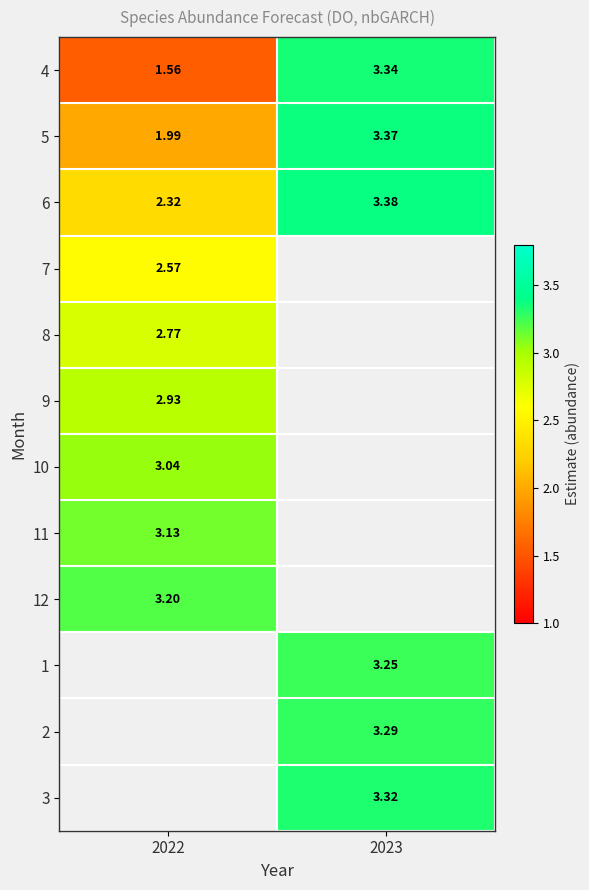

How many categories are shown in the chart?

2